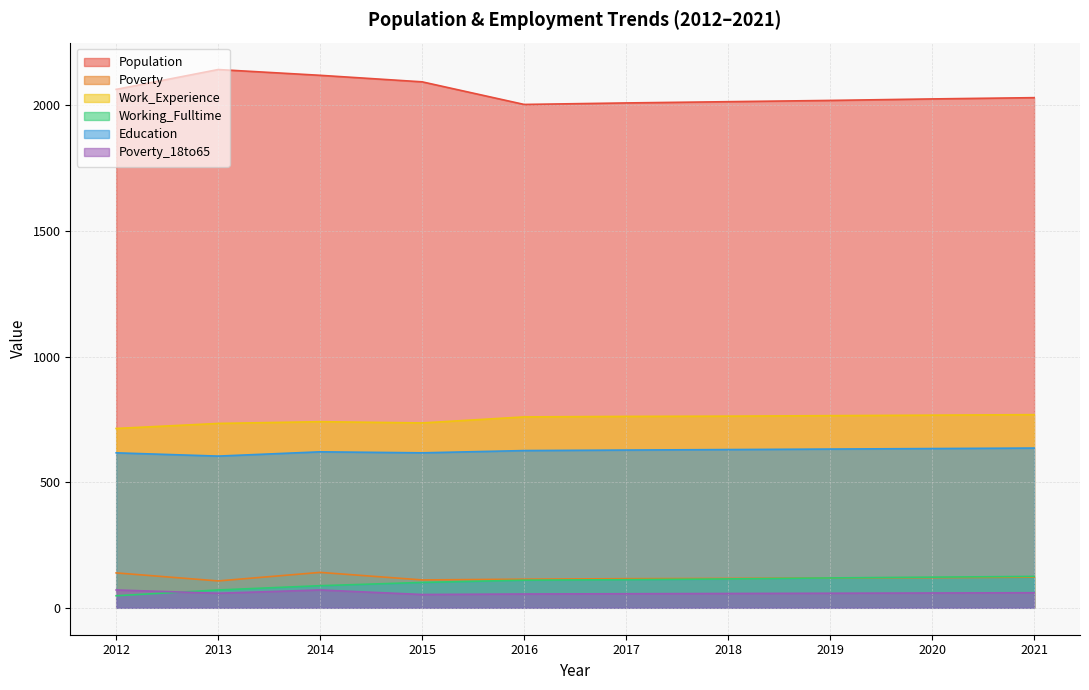

Reading left to right, what are all the values shown in this chart?

Population: 2064	2143	2120	2094	2004	2010	2015	2020	2026	2031
Poverty: 139	107	141	111	114	116	117	119	120	122
Work_Experience: 714	734	741	736	760	762	763	765	767	769
Working_Fulltime: 48	71	88	101	110	112	115	119	122	125
Education: 617	604	621	617	626	628	630	632	634	636
Poverty_18to65: 71	58	71	53	55	56	57	58	59	60